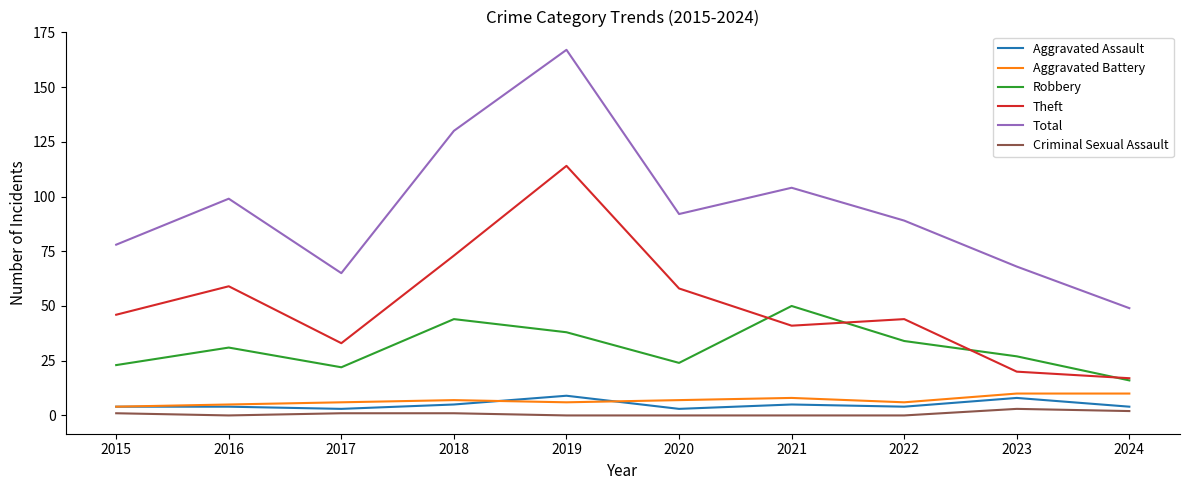

At which label is Total closest to 108?

2021